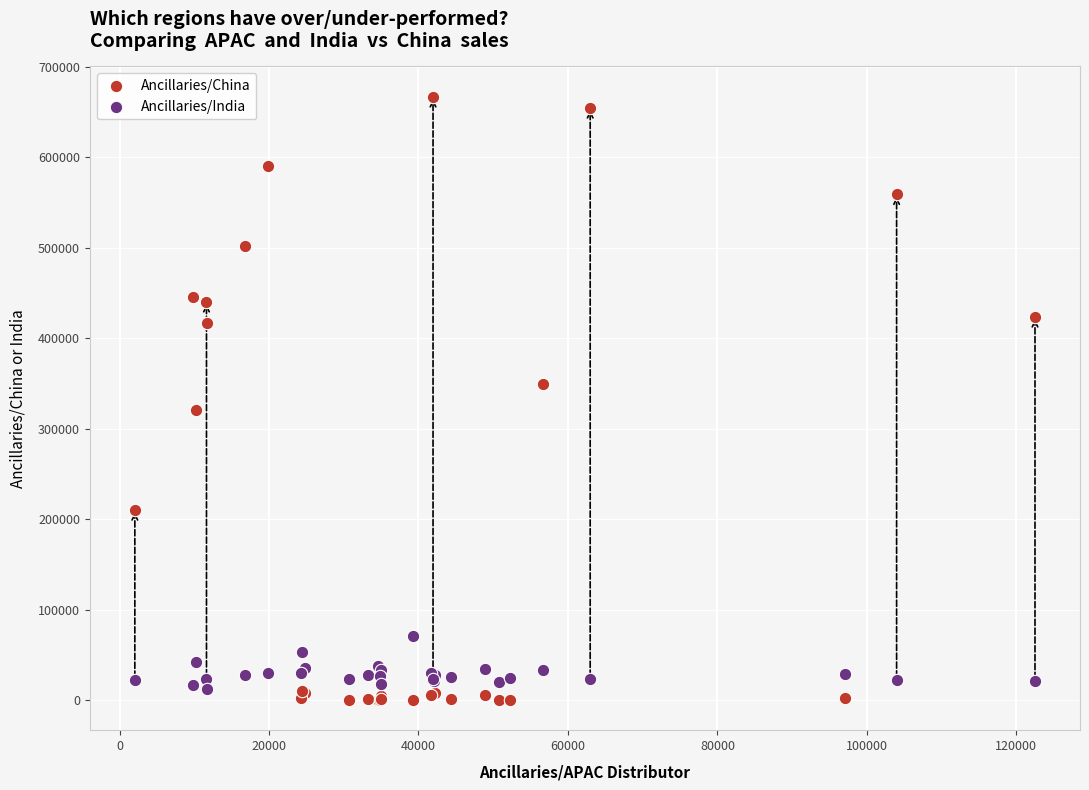

Which series contains the highest Y value?

Ancillaries/China